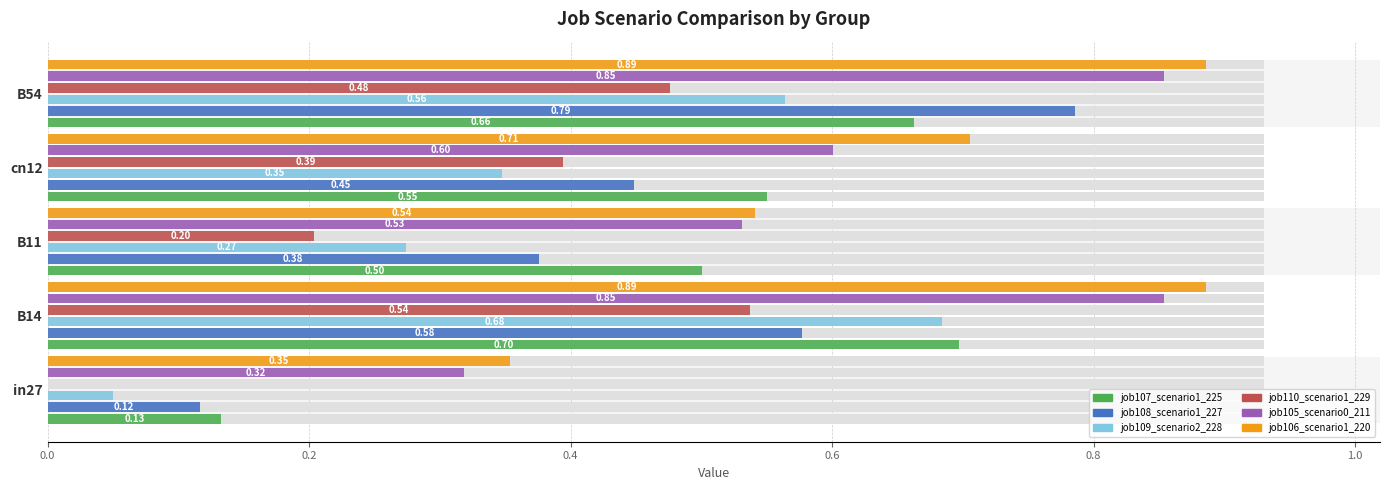

Are the bars horizontal?

Yes